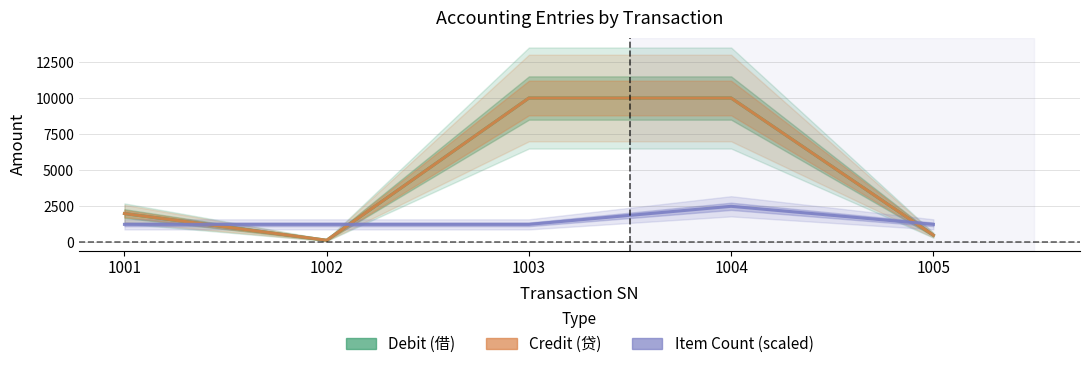

What is the greatest value displayed?

10000